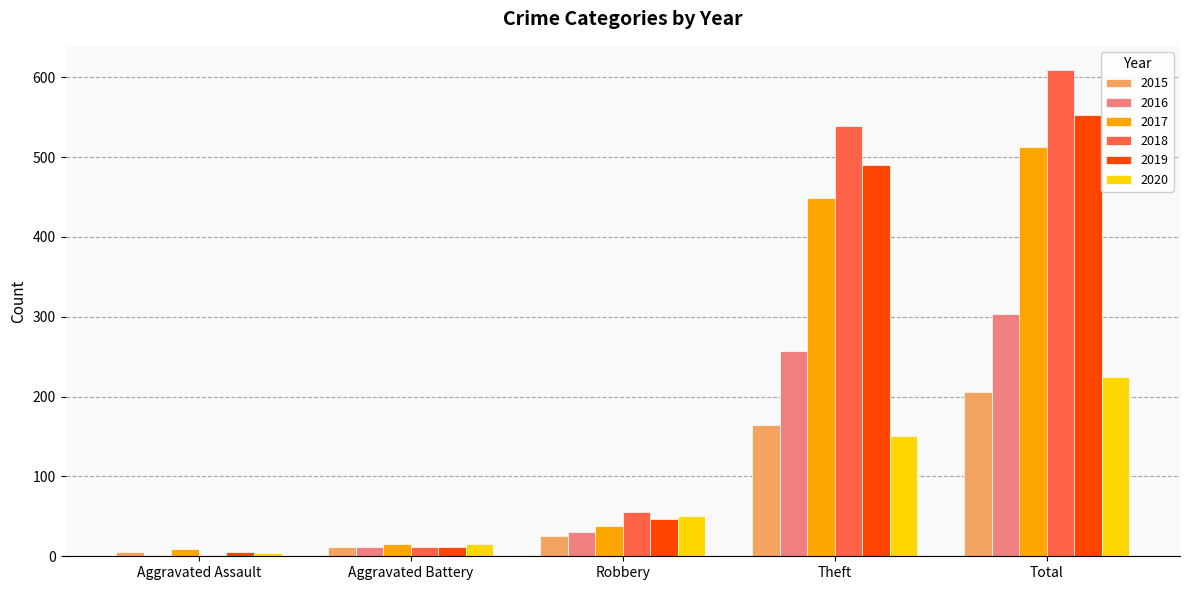

How many distinct data groups are displayed?

6